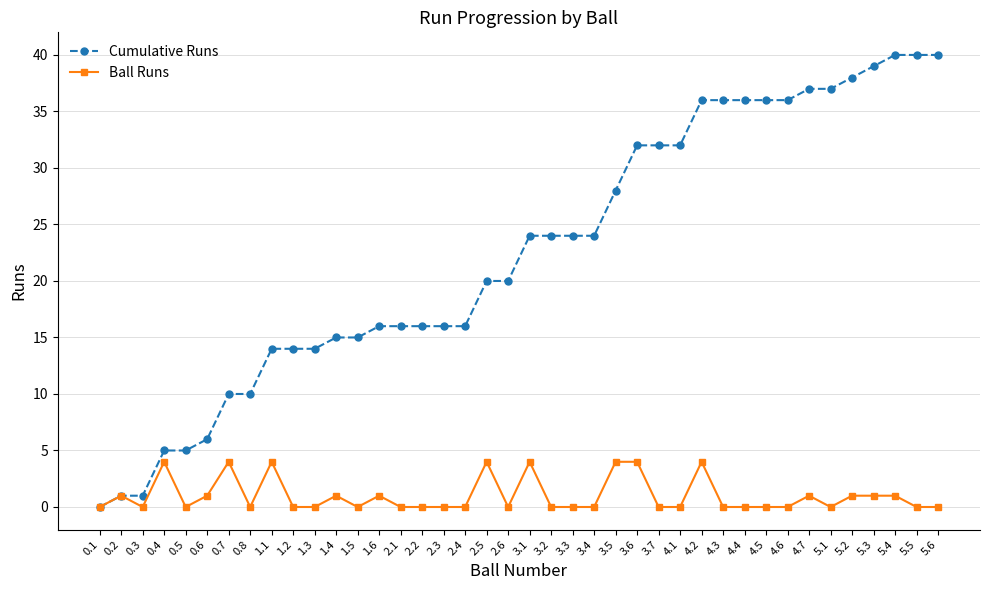

Count the number of data series in this chart.

2